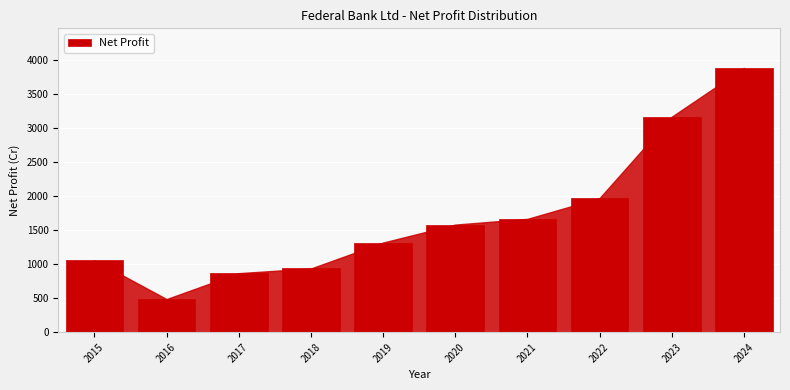

Reading left to right, transcribe all the data shown in this chart.

1057.8	486.4	866.9	935.4	1316.3	1580.2	1664.3	1969.8	3164.7	3880.4